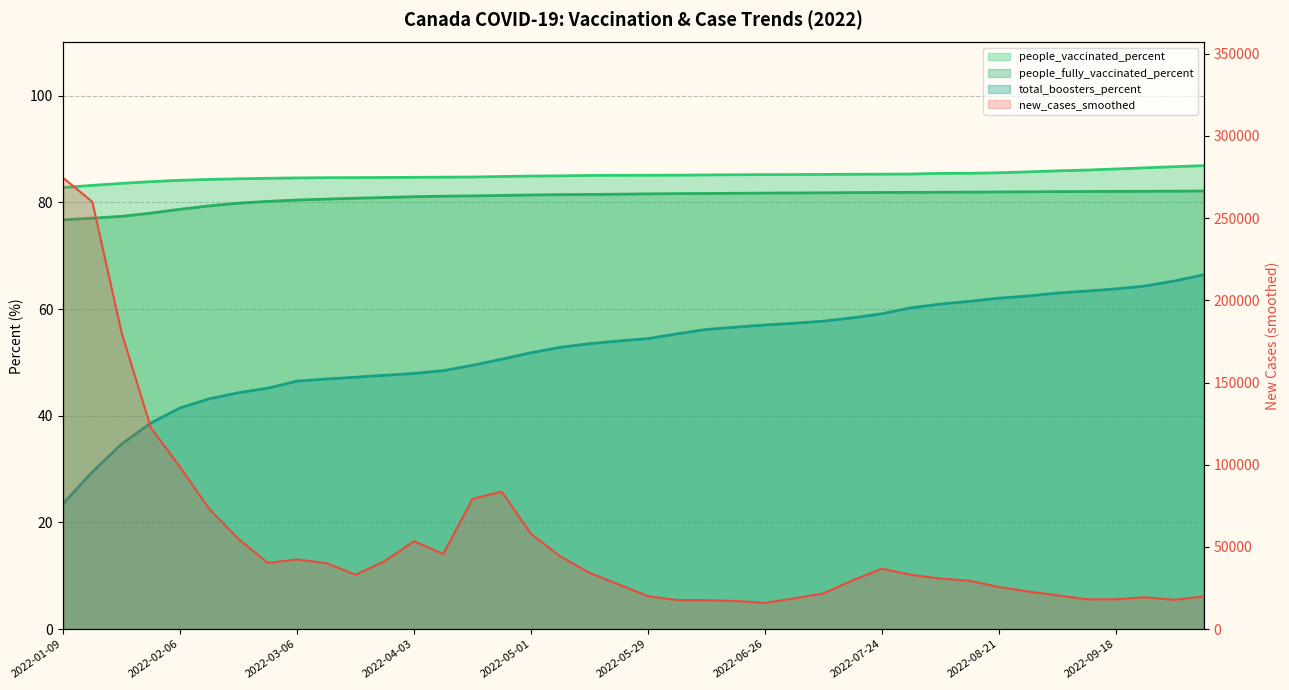

Rank the series at 2022-06-26 from lowest to highest value.

total_boosters_percent, people_fully_vaccinated_percent, people_vaccinated_percent, new_cases_smoothed